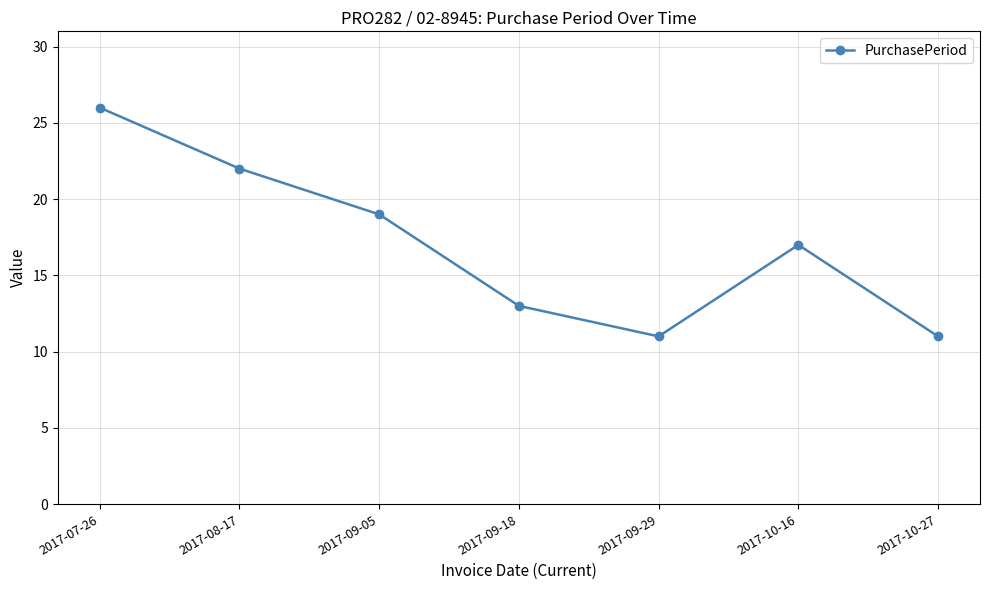

At which label does the data first exceed 17?

2017-07-26